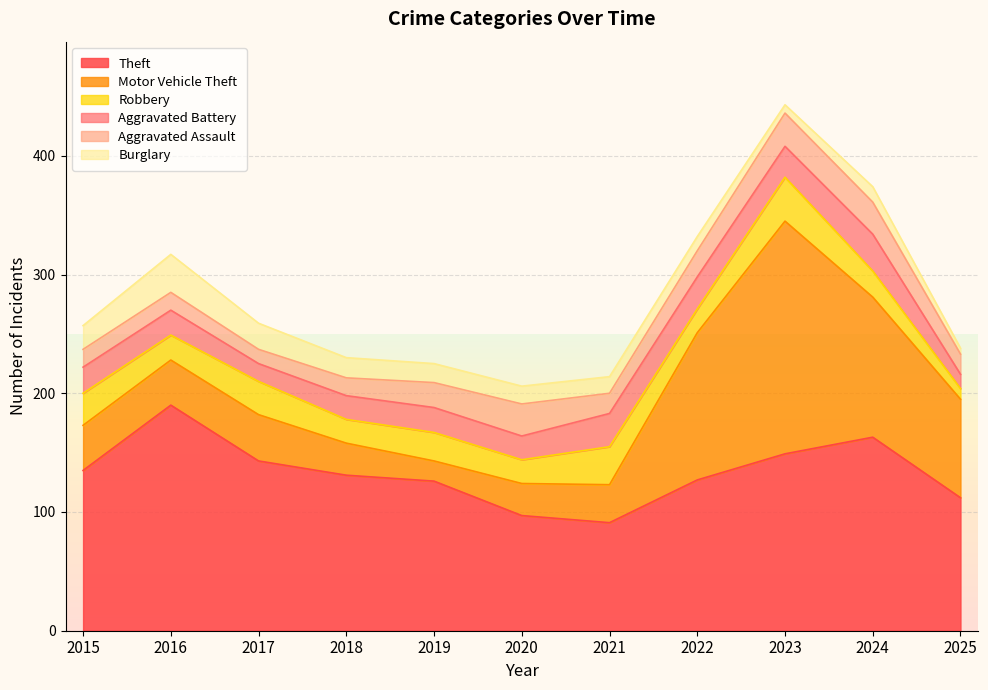

How many series are shown in this chart?

6